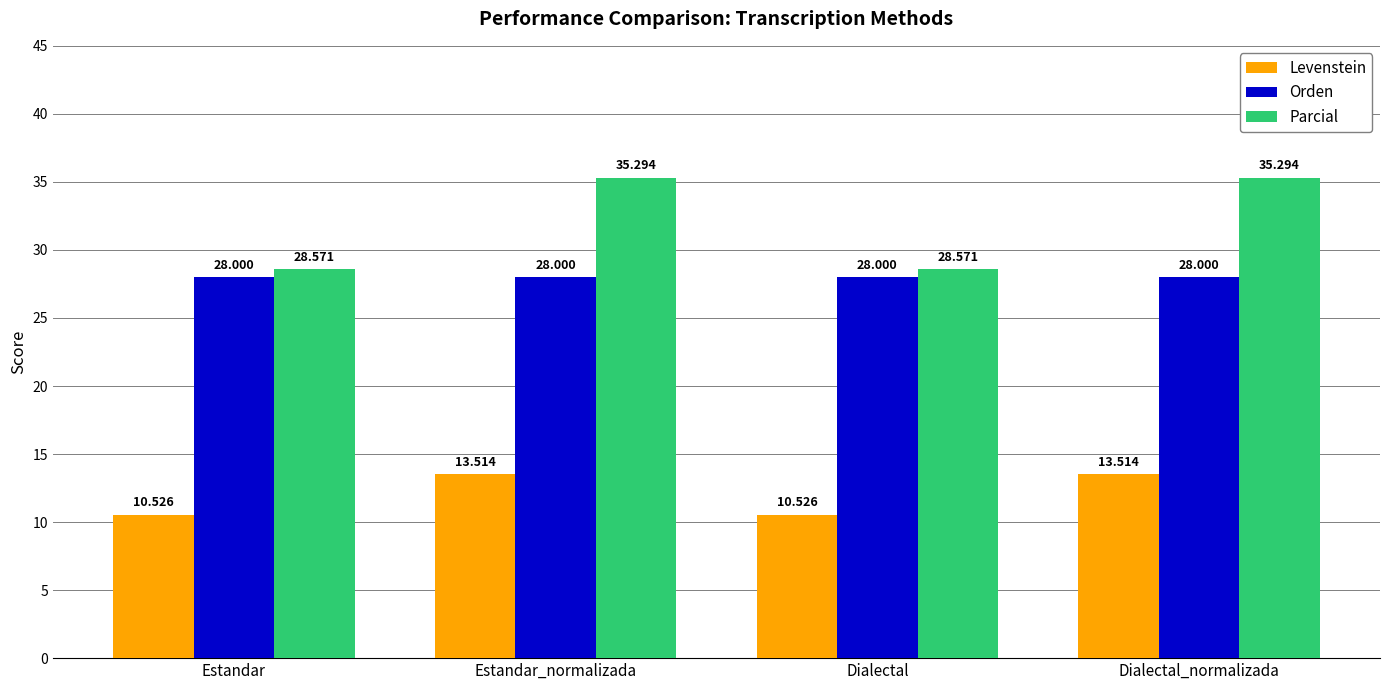

What is the difference between the second highest and second lowest values in the Parcial series?

6.7